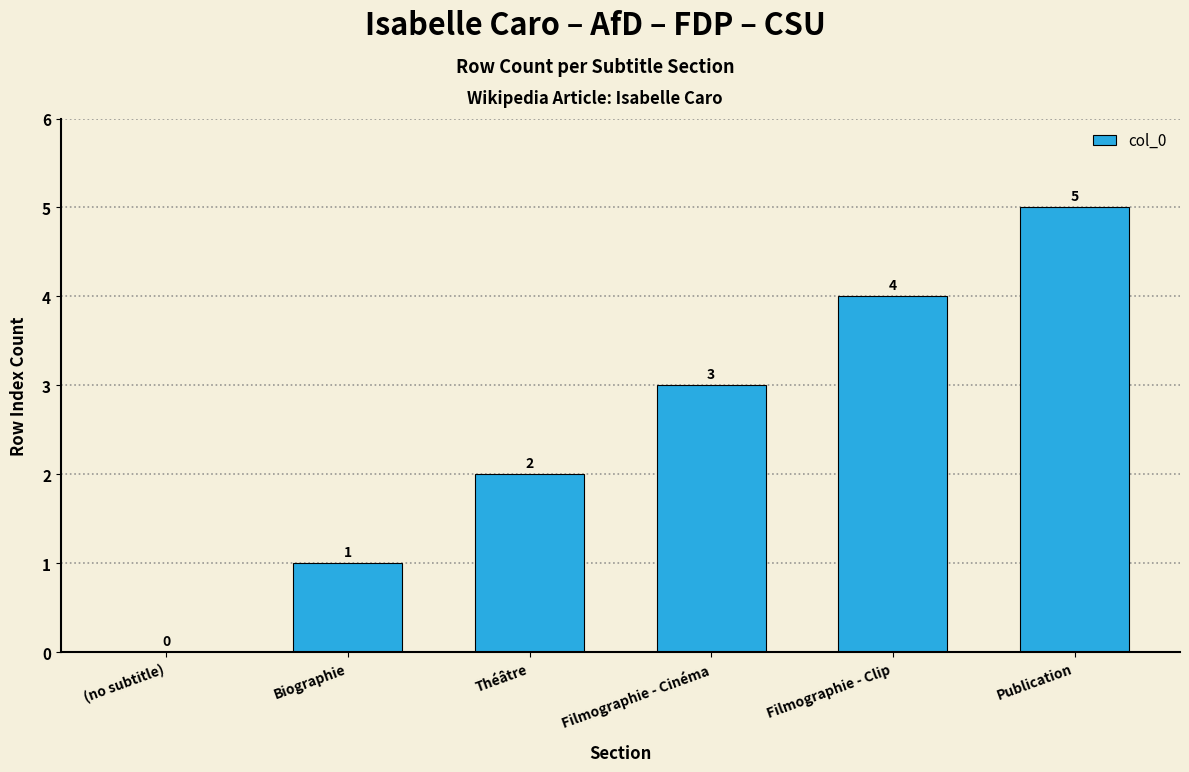

What is the ratio of the value at Théâtre to the value at Filmographie - Cinéma?

0.7